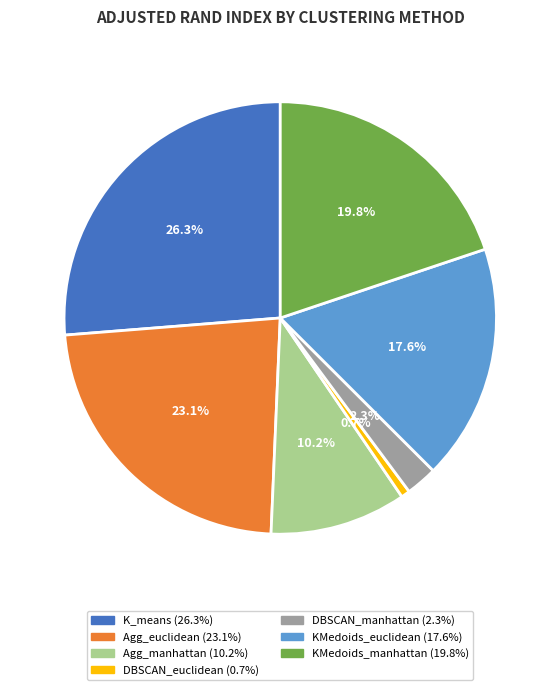

Is there a majority slice in this chart?

No